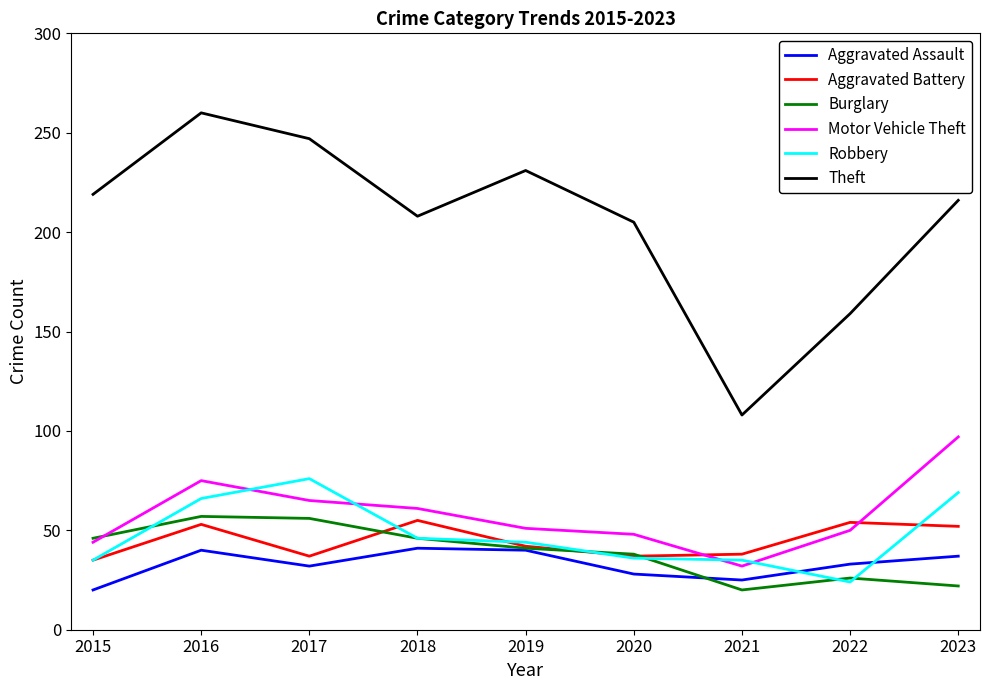

What is the maximum value shown in the chart?

260